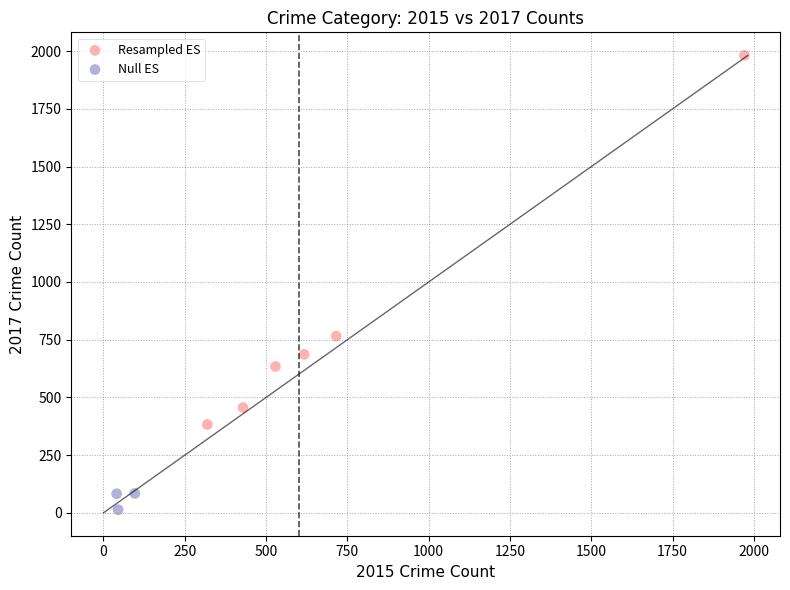

What are all the series names shown in the legend?

Resampled ES, Null ES